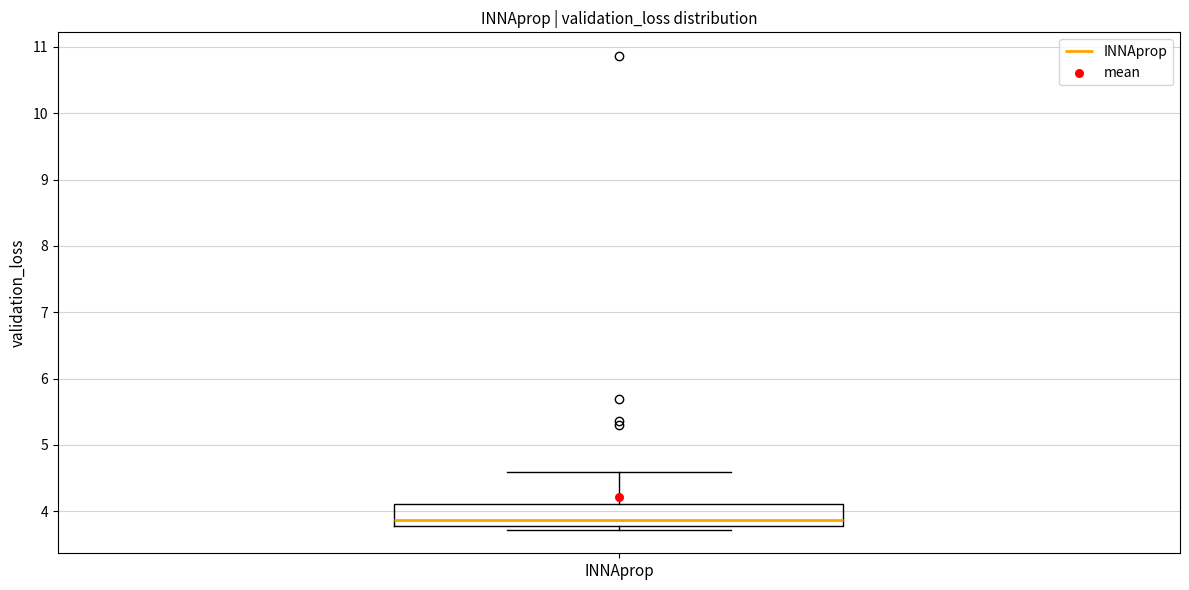

Transcribe this box plot: give where the median line is, the range the box spans, and where the two whiskers end, as read against the y-axis. The values are not printed on the chart, so give them approximately, as read against the axis.

median 3.9, box 3.8 to 4.1, whiskers 3.7 to 4.6